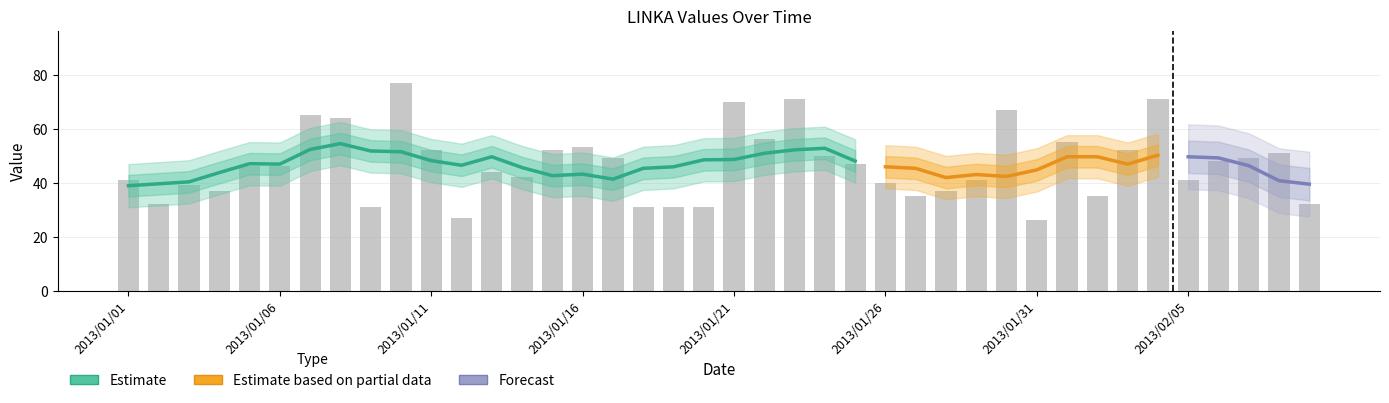

Is it true that the value at 2013/01/06 is 46?

True